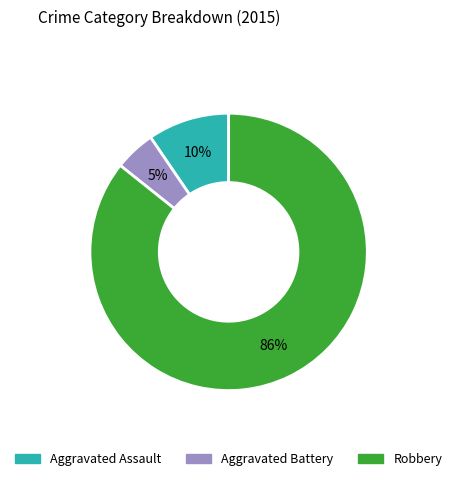

Is the sum of Aggravated Battery and Aggravated Assault greater than half?

No